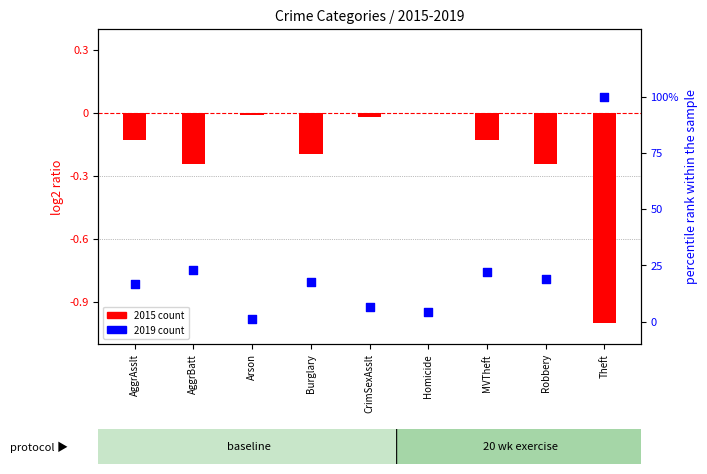

Which series has the largest Y range (max minus min)?

2015 count